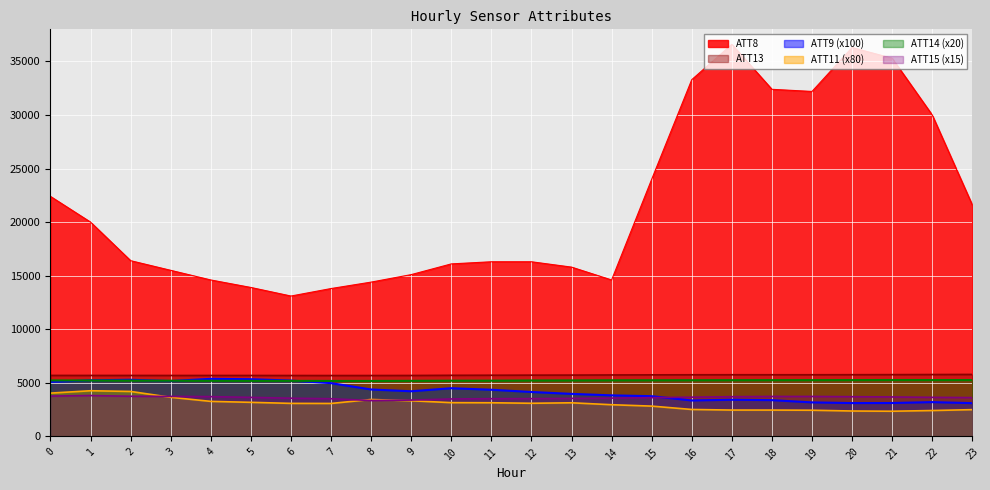

Reading left to right, transcribe all the data shown in this chart.

ATT8: 22400.0	20000.0	16400.0	15500.0	14600.0	13900.0	13100.0	13800.0	14400.0	15100.0	16100.0	16300.0	16300.0	15800.0	14600.0	24000.0	33300.0	36600.0	32400.0	32200.0	36300.0	35300.0	30000.0	21600.0
ATT9: 5085.5	5233.9	5280.1	5165.5	5368.9	5332.7	5208.2	4968.4	4374.9	4209.8	4492.4	4350.1	4142.0	3965.1	3826.5	3748.9	3347.4	3416.3	3379.5	3168.8	3106.2	3112.4	3194.6	3099.5
ATT11: 4036.3	4257.7	4192.3	3645.4	3263.9	3175.3	3077.7	3070.3	3441.4	3322.1	3145.7	3135.7	3088.3	3132.1	2952.2	2822.5	2508.8	2454.3	2453.0	2438.1	2365.4	2344.8	2409.3	2493.3
ATT13: 5686.9	5686.2	5685.3	5683.0	5682.7	5682.5	5679.8	5676.9	5678.0	5682.6	5698.4	5706.0	5714.5	5719.9	5731.4	5741.0	5747.9	5750.7	5750.0	5749.9	5754.6	5761.4	5770.3	5779.6
ATT14: 5223.3	5215.3	5205.0	5192.6	5185.5	5178.5	5179.8	5174.9	5174.4	5183.3	5197.0	5199.0	5216.6	5223.5	5234.2	5236.4	5240.6	5244.8	5247.5	5248.8	5252.9	5259.1	5256.0	5255.3
ATT15: 3758.4	3809.1	3742.5	3727.5	3707.8	3637.5	3560.6	3511.9	3344.1	3385.3	3491.2	3514.7	3520.3	3543.7	3569.1	3611.2	3658.1	3701.2	3722.8	3723.7	3700.3	3677.8	3641.2	3616.9